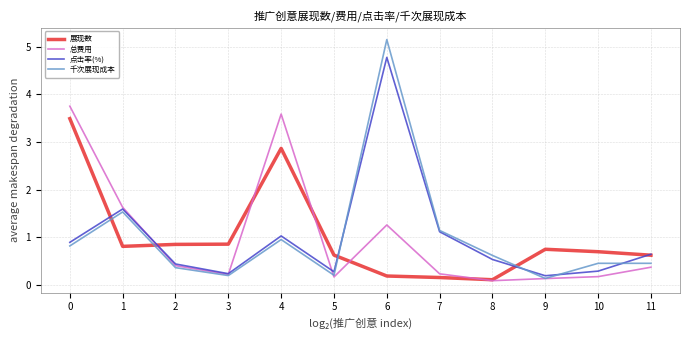

At which label does 展现数 reach its minimum?

8